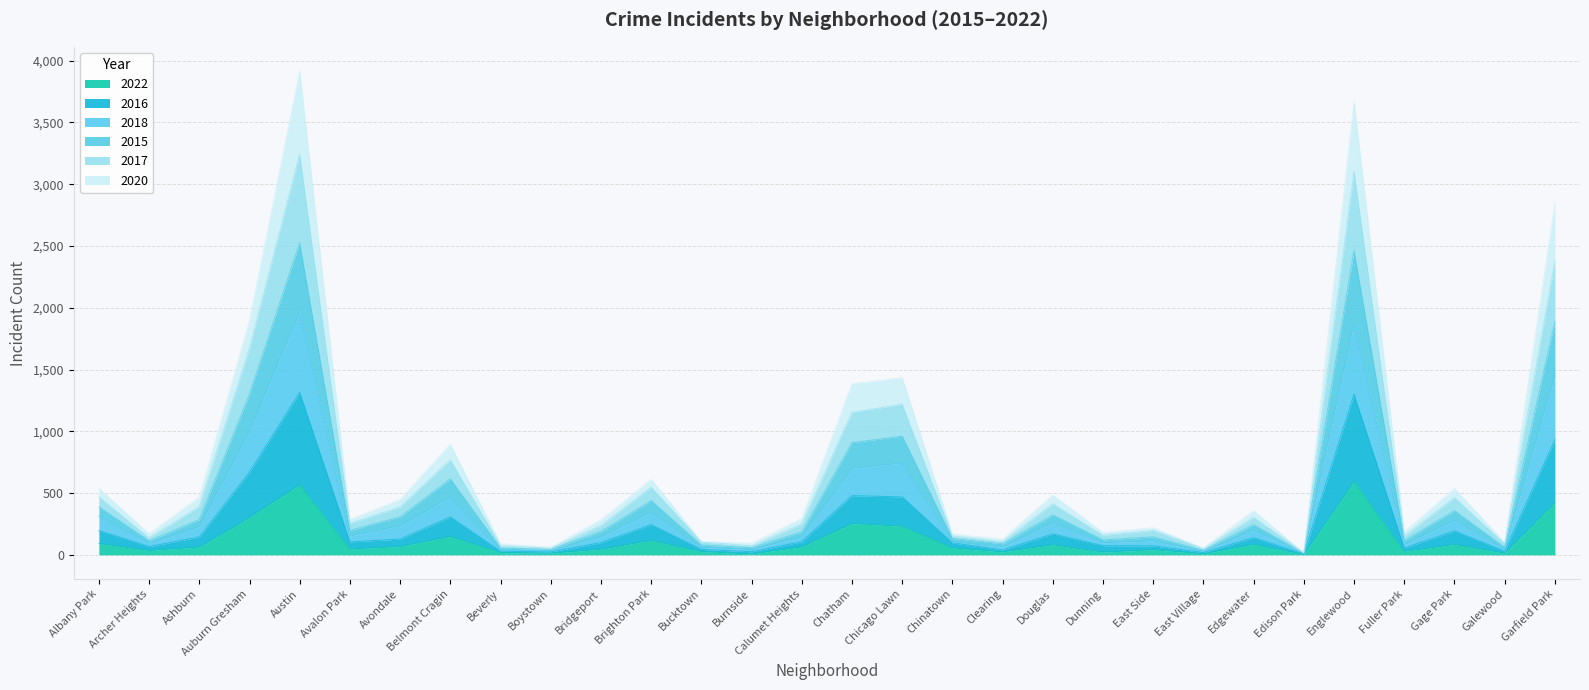

Which has a higher value, Austin or Edgewater?

Austin